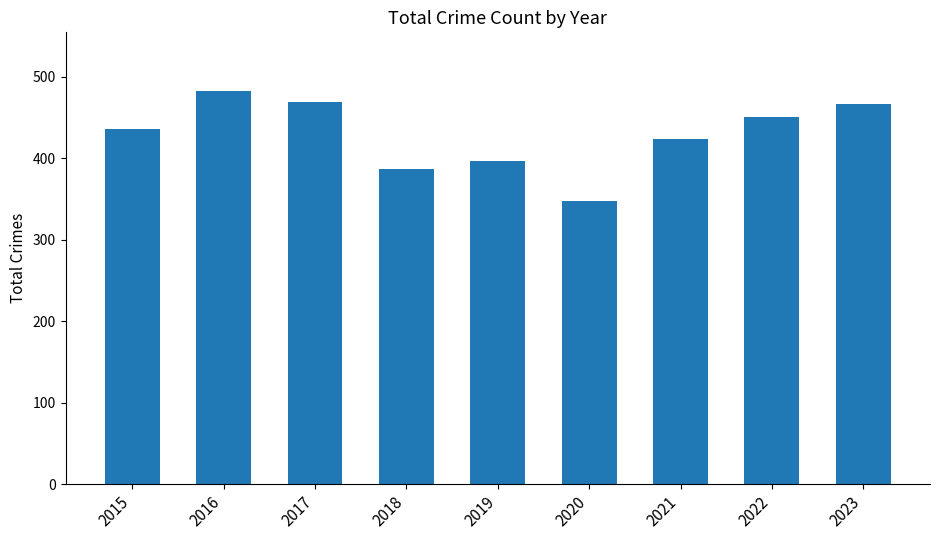

What value does the data have at 2023?

467